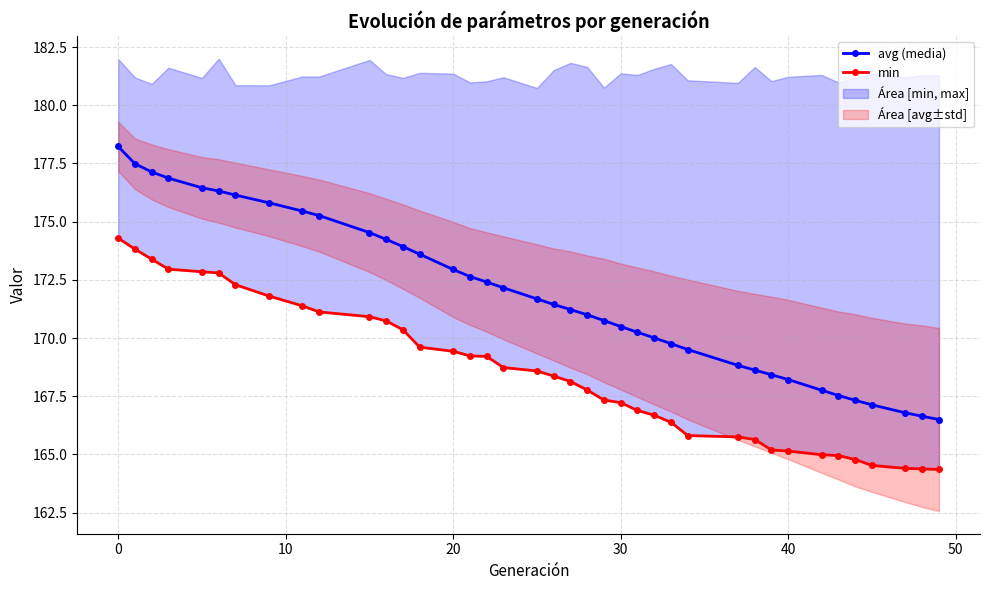

Reading left to right, list all the values displayed in this chart.

avg (media): 178.2	177.5	177.1	176.9	176.5	176.3	176.1	175.8	175.5	175.3	174.5	174.2	173.9	173.6	172.9	172.6	172.4	172.2	171.7	171.4	171.2	171.0	170.8	170.5	170.2	170.0	169.8	169.5	168.8	168.6	168.4	168.2	167.8	167.5	167.3	167.1	166.8	166.6	166.5
min: 174.3	173.8	173.4	173.0	172.8	172.8	172.3	171.8	171.4	171.1	170.9	170.7	170.4	169.6	169.4	169.2	169.2	168.7	168.6	168.4	168.1	167.8	167.3	167.2	166.9	166.7	166.4	165.8	165.8	165.6	165.2	165.1	165.0	165.0	164.8	164.5	164.4	164.4	164.4